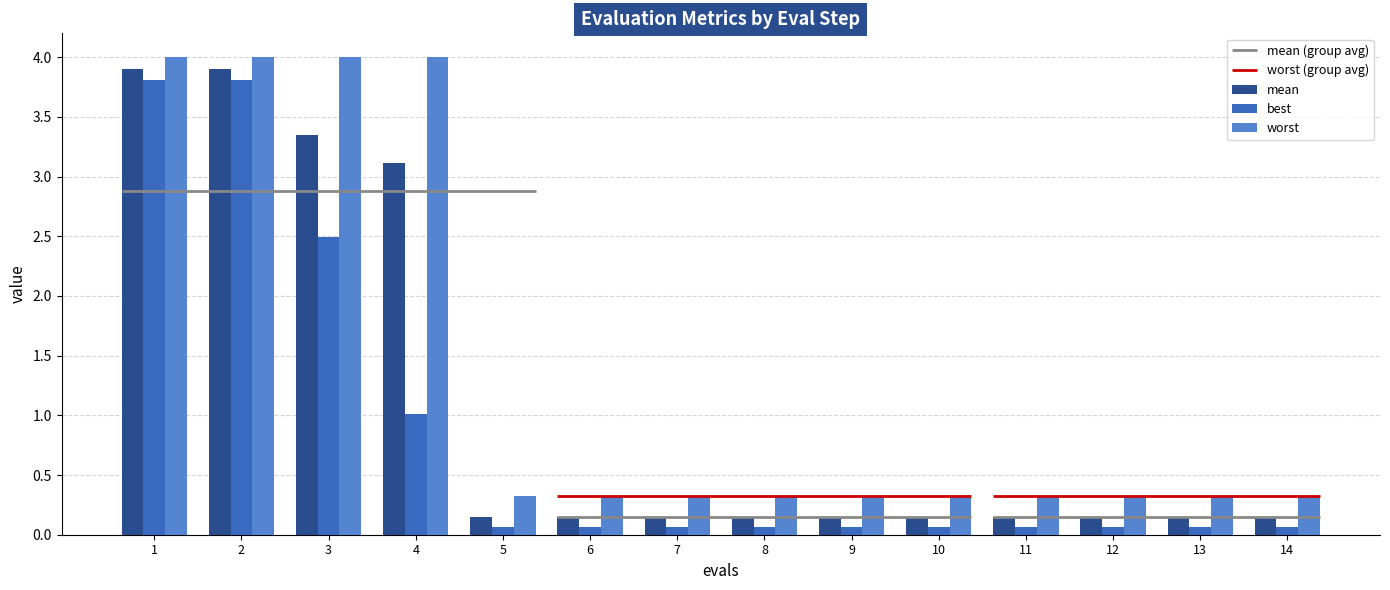

What is the lowest value of the mean series?

0.1